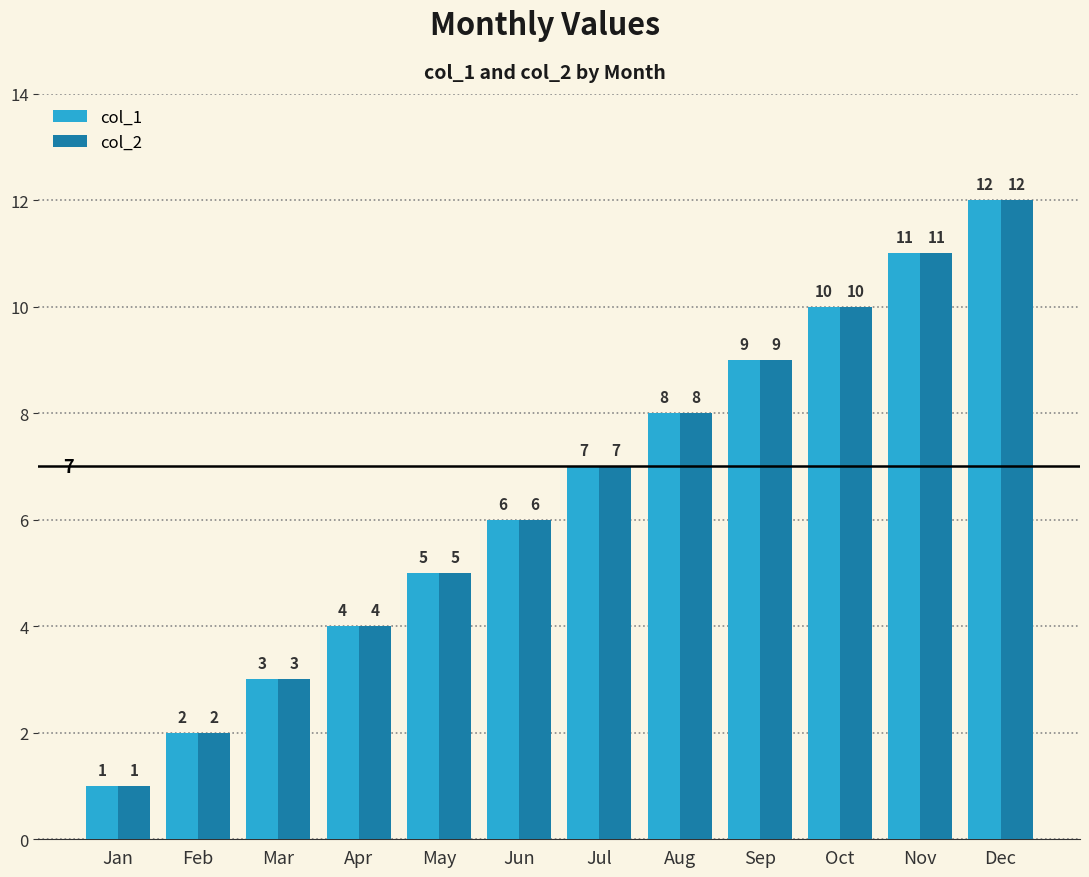

Which label corresponds to the smallest value in the chart?

Jan